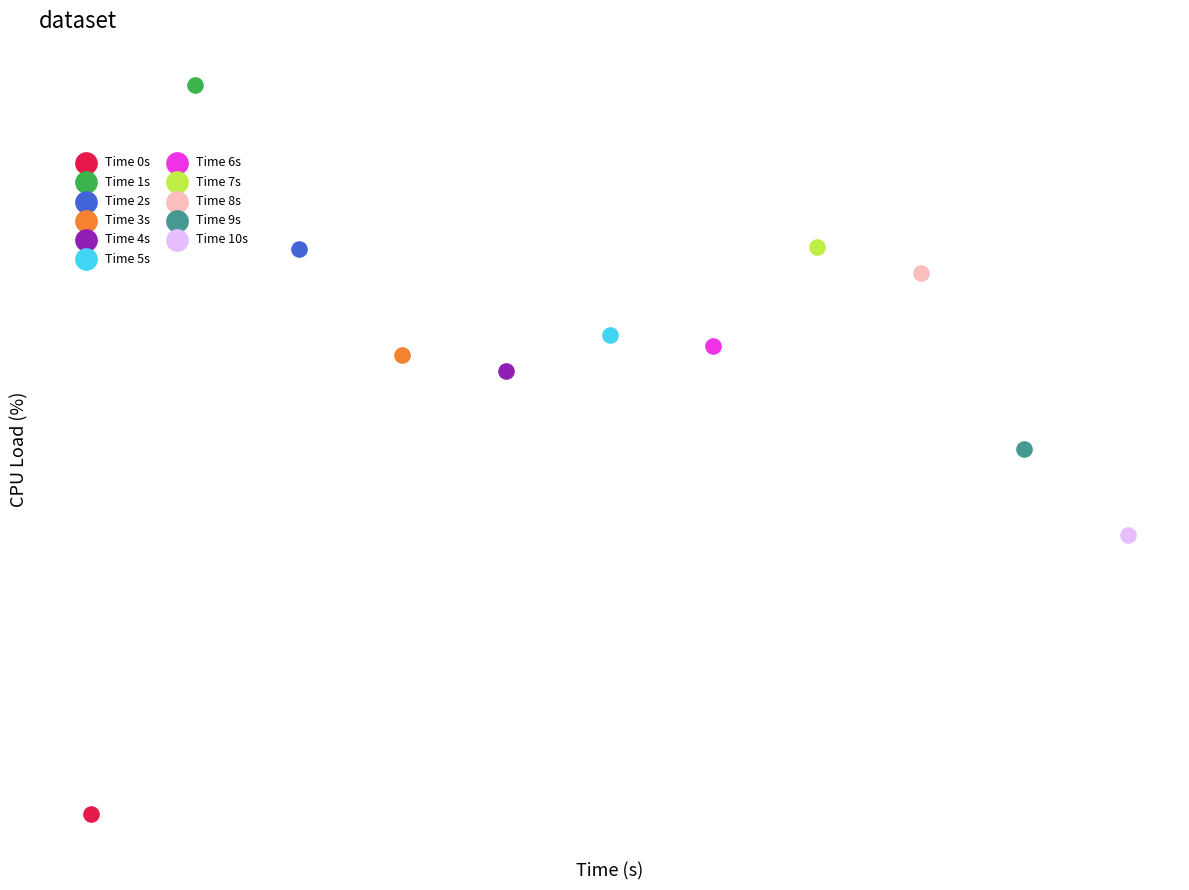

What are all the series names shown in the legend?

Time 0s, Time 1s, Time 2s, Time 3s, Time 4s, Time 5s, Time 6s, Time 7s, Time 8s, Time 9s, Time 10s